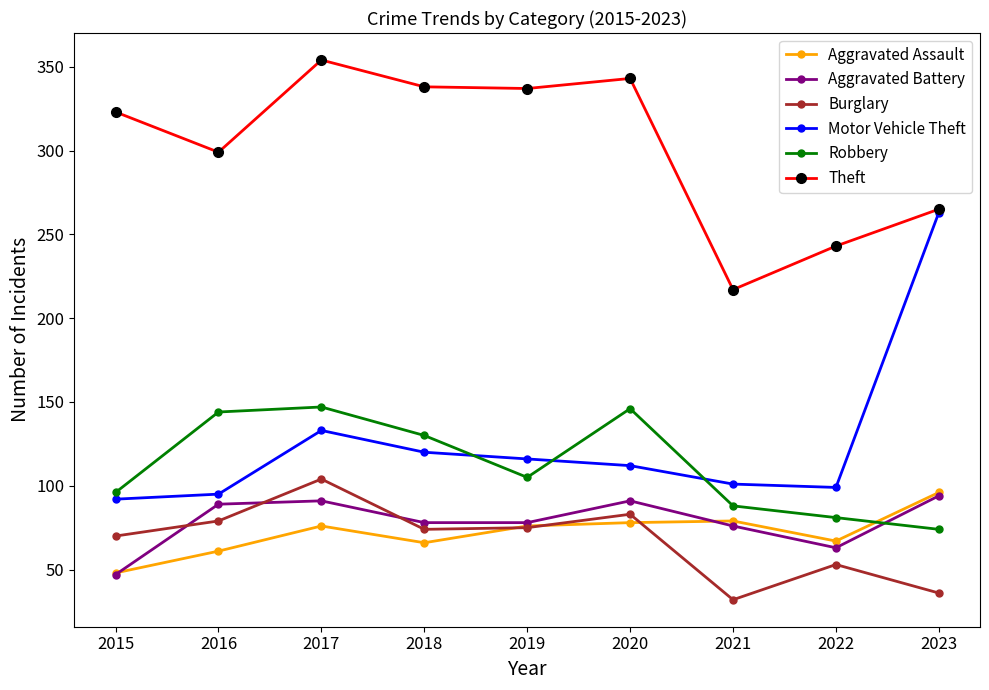

True or false: Aggravated Assault and Aggravated Battery cross at least once.

True